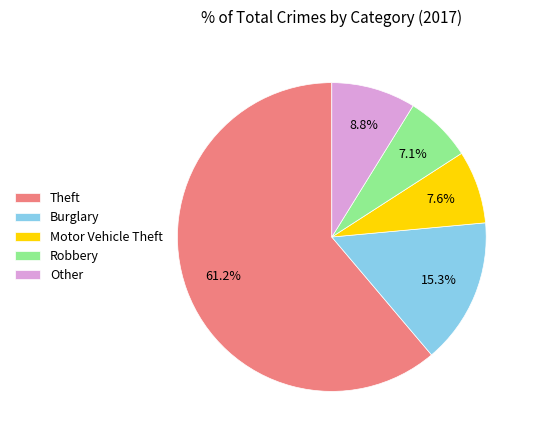

To the nearest percent, what is the difference between the largest and smallest slice percentages?

54%